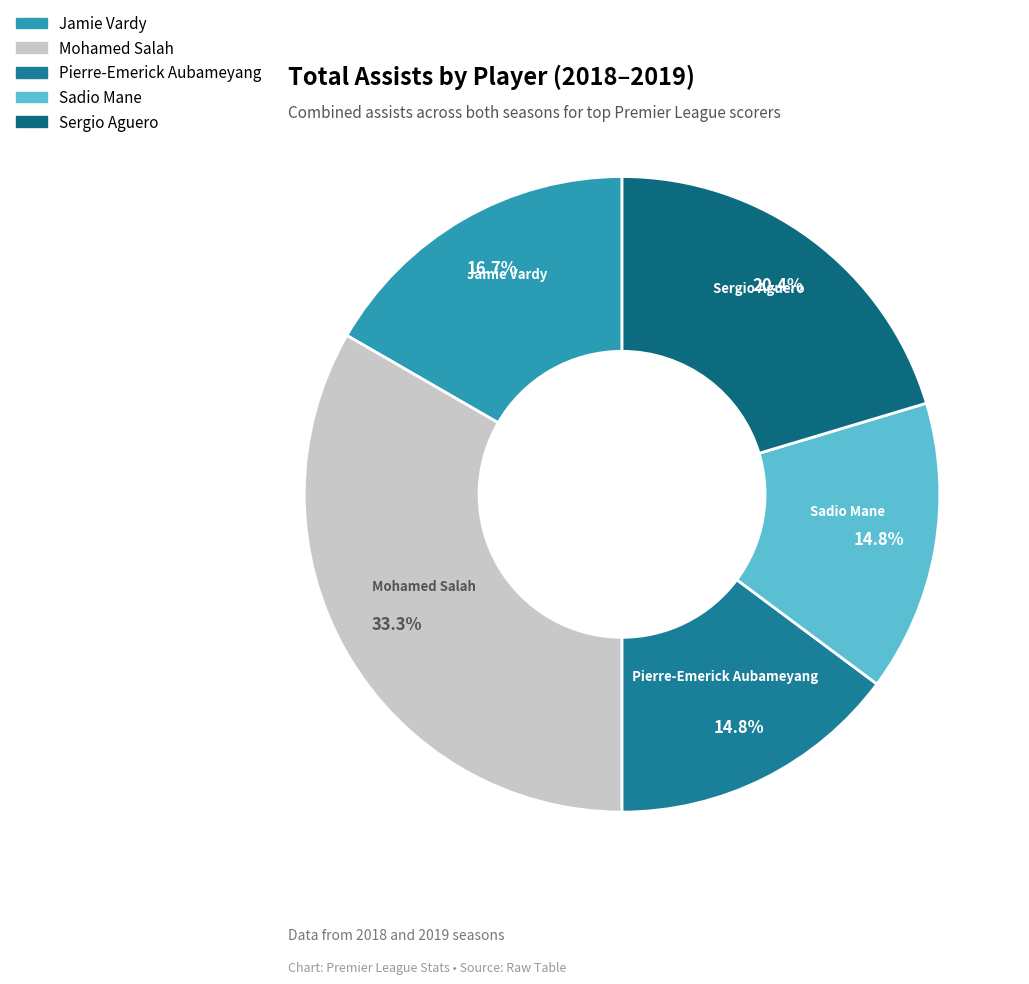

Which slice is the largest?

Mohamed Salah